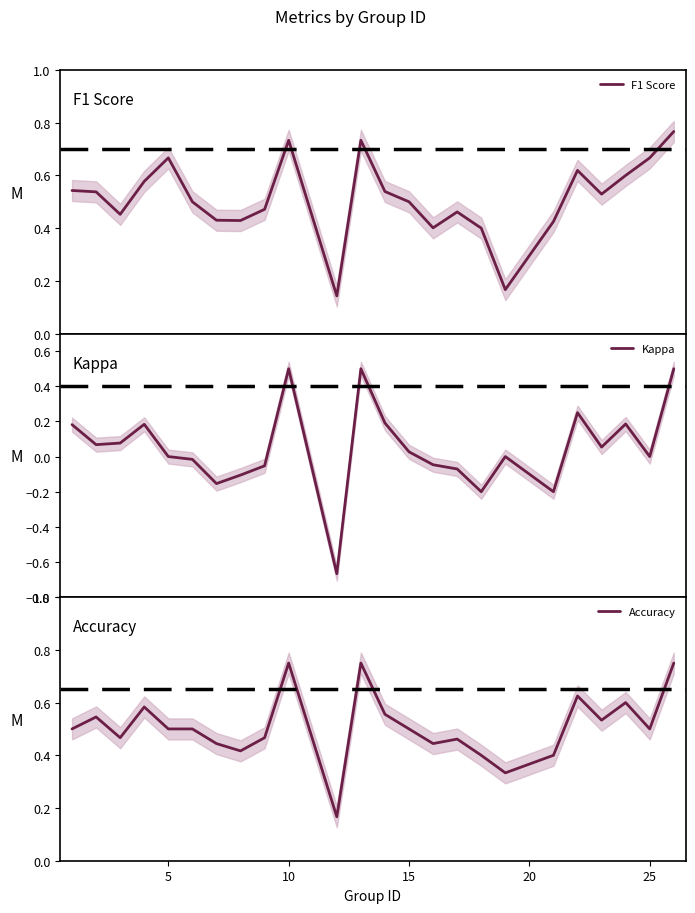

What is the highest value of the Kappa series?

0.5